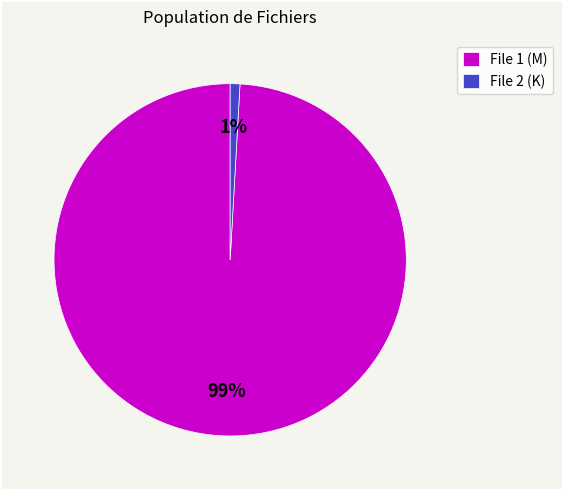

Between File 1 (M) and File 2 (K), which is larger?

File 1 (M)